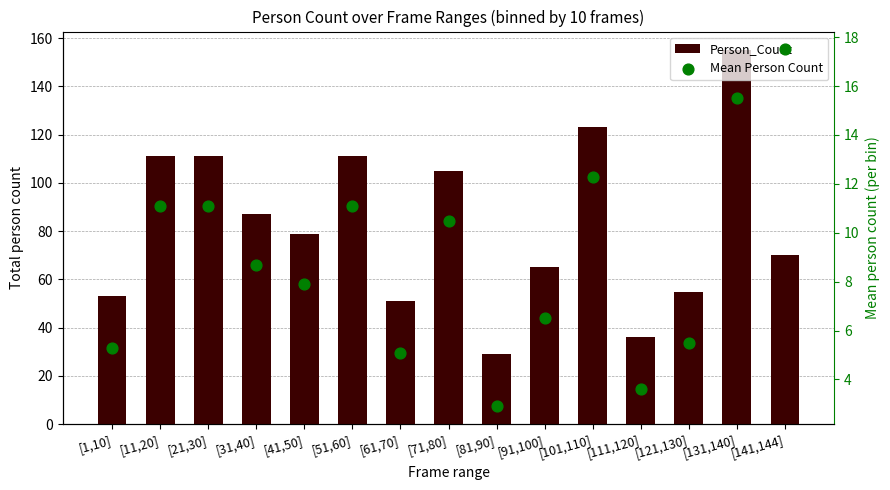

Is the value of Person_Count at [31,40] greater than the value of Mean Person Count at [11,20]?

Yes